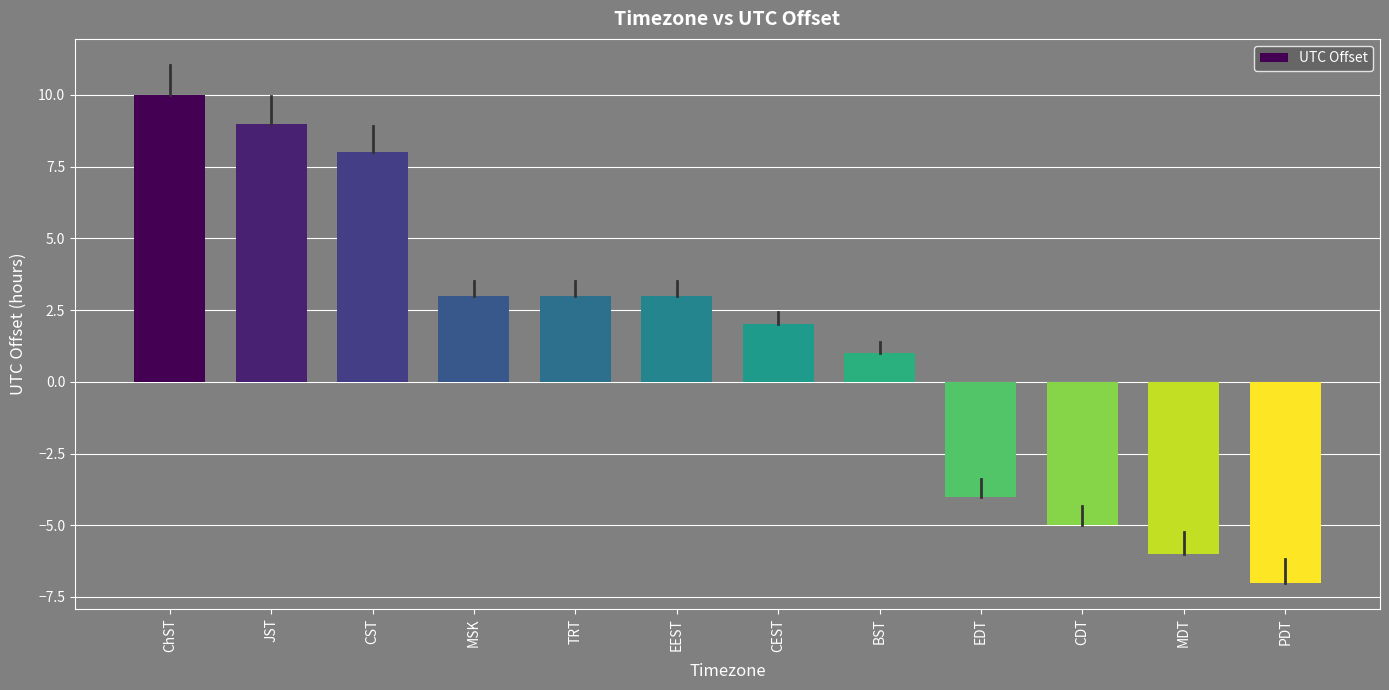

Reading left to right, extract all data points from this chart.

10	9	8	3	3	3	2	1	-4	-5	-6	-7